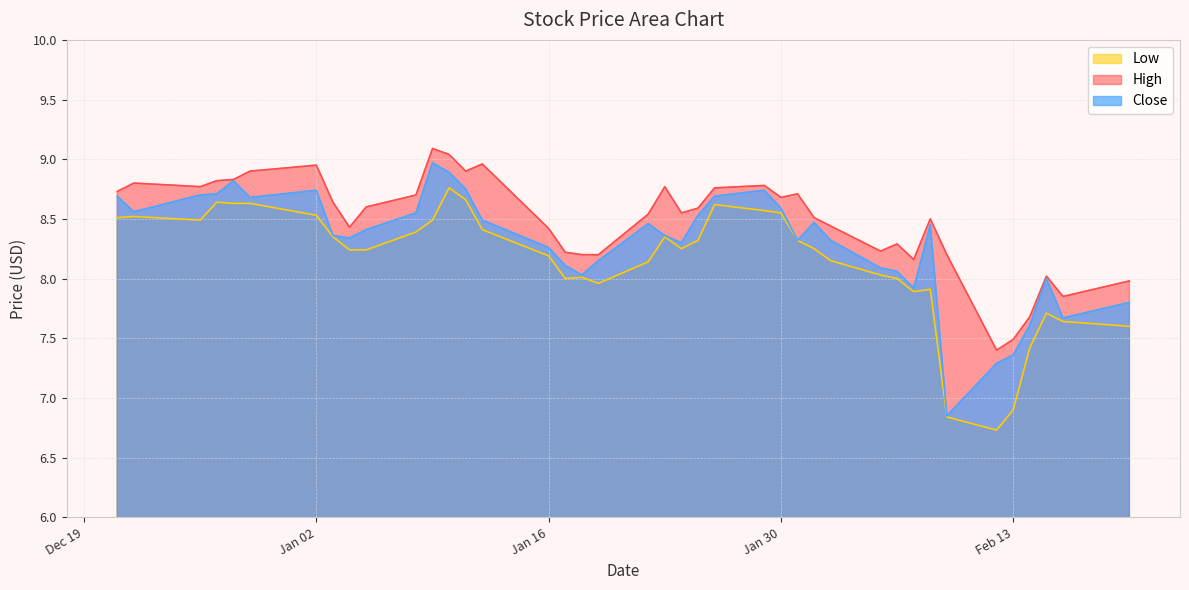

How many lines are shown in the chart?

3